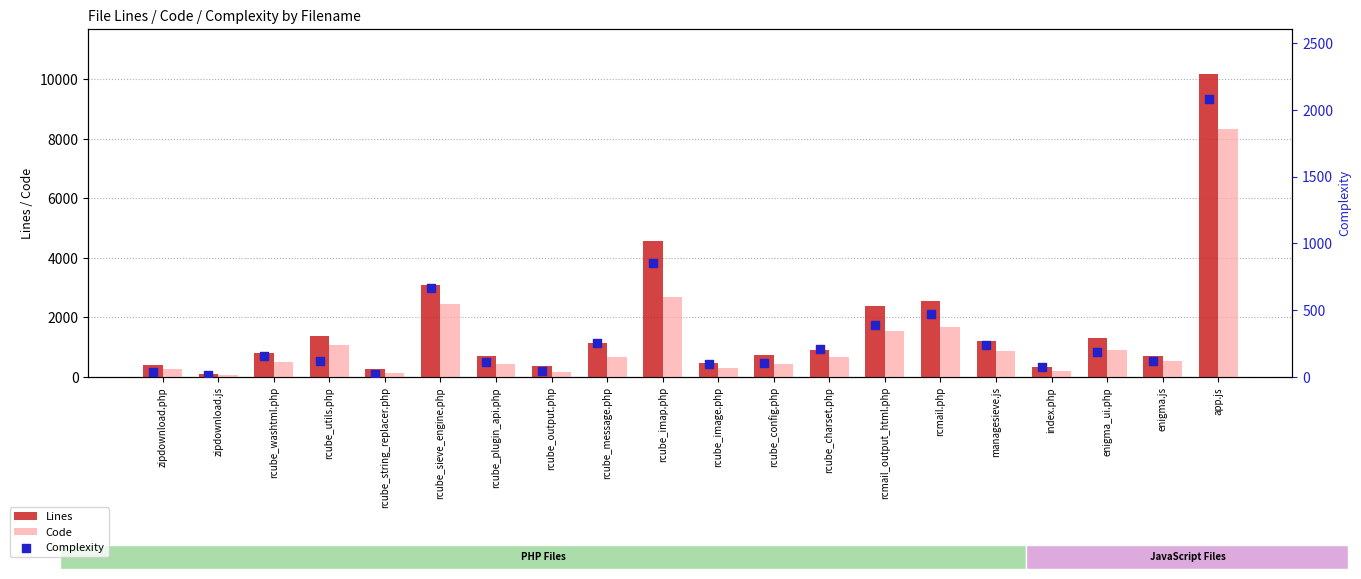

Which series has the largest total across all categories?

Lines